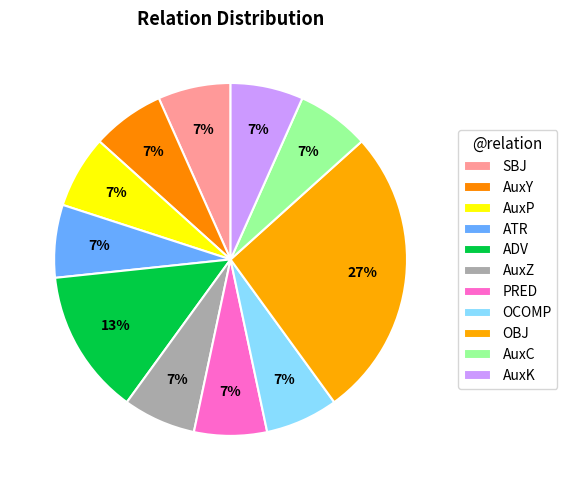

What percentage is NOT represented by AuxP?

93.3%